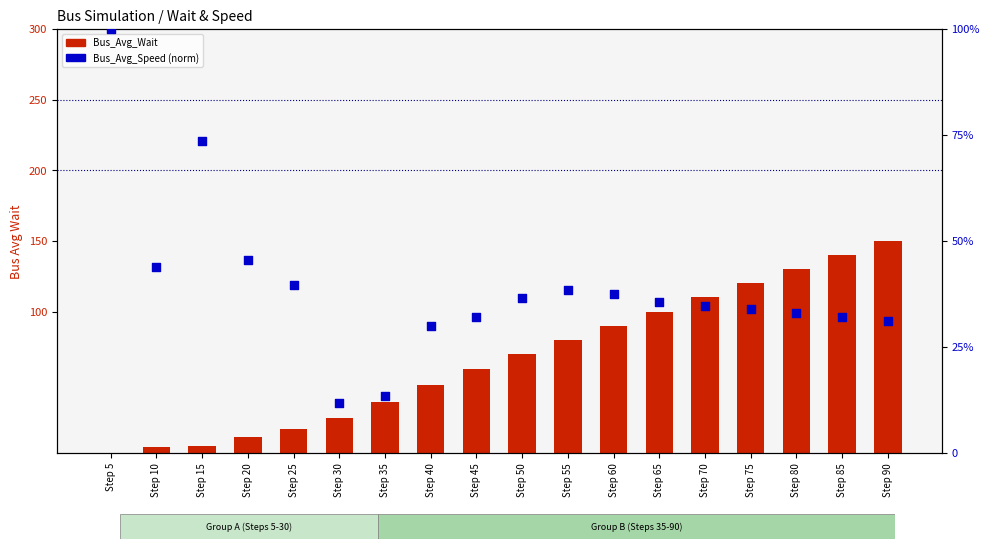

Is the value of Bus_Avg_Wait at Step 20 greater than the value of Bus_Avg_Speed (norm) at Step 60?

No